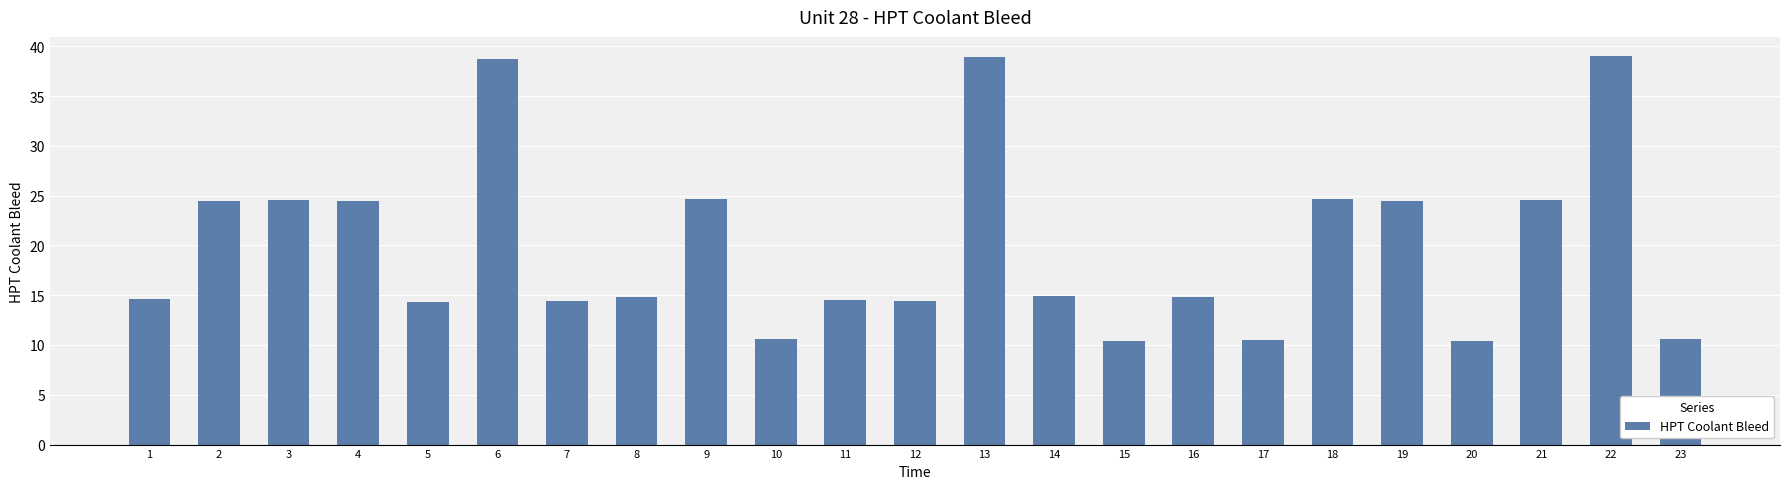

What is the value of the 6th bar from the left?

38.8